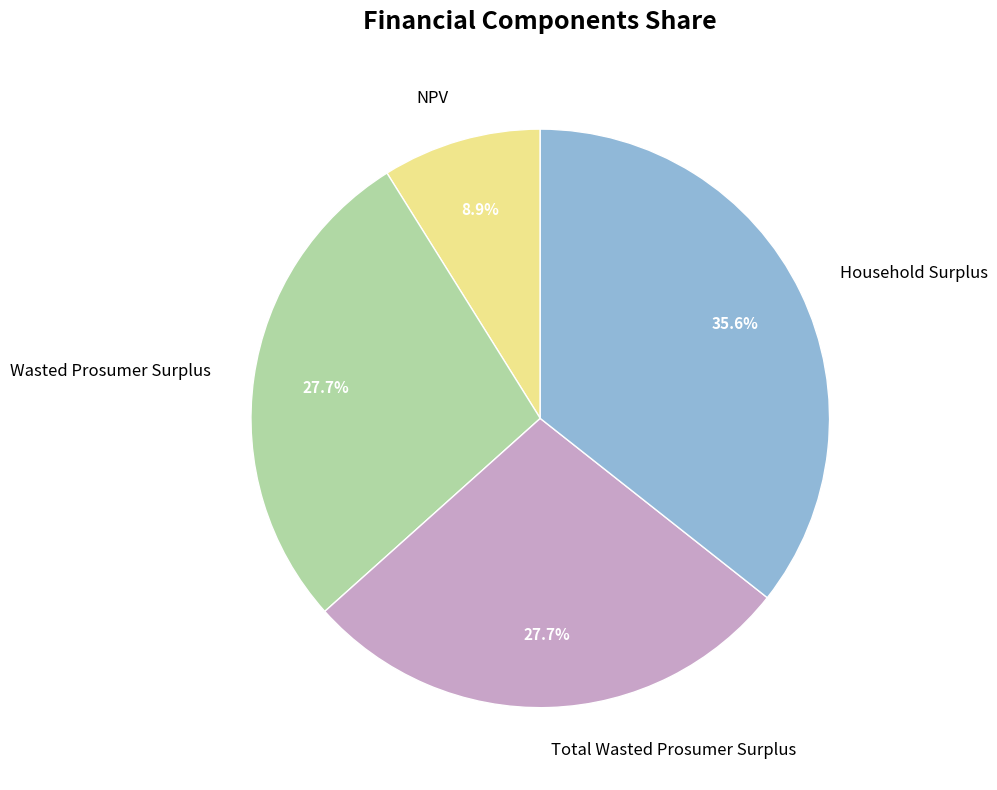

Combined, do Total Wasted Prosumer Surplus and NPV account for over 50%?

No